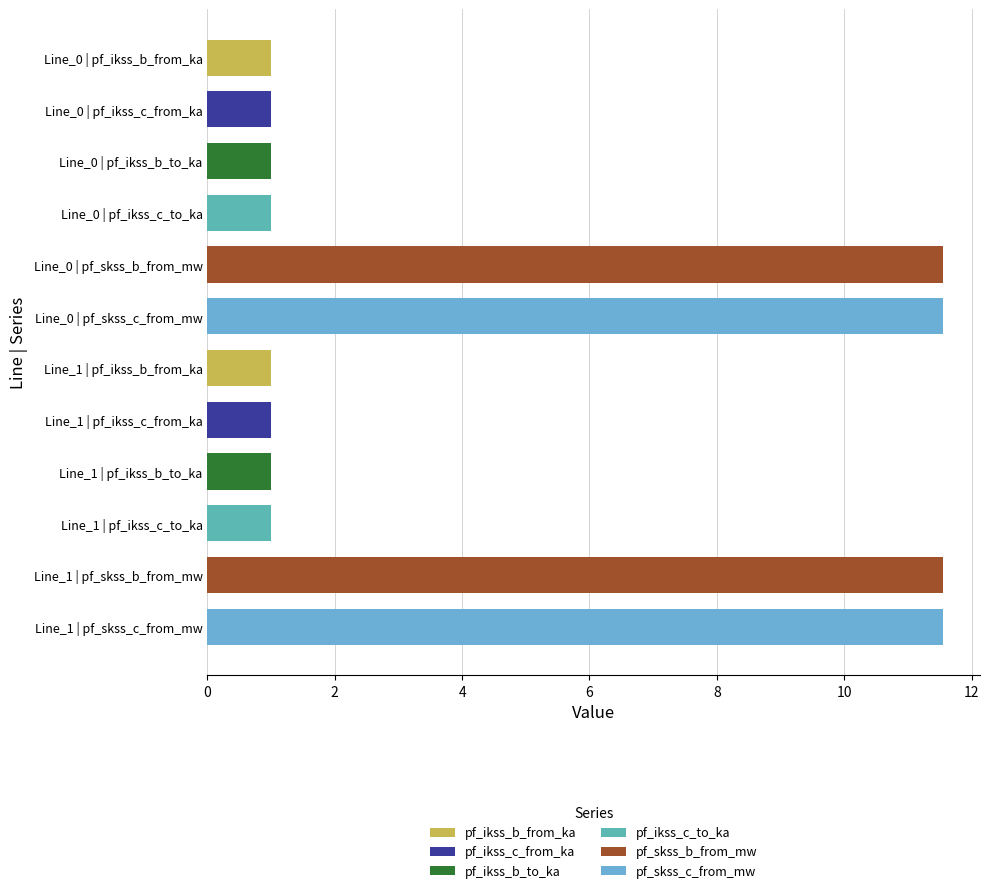

Reading right to left, extract all data points from this chart.

pf_ikss_b_from_ka: 0.0	1.0	1.0
pf_ikss_c_from_ka: 0.0	1.0	1.0
pf_ikss_b_to_ka: 0.0	1.0	1.0
pf_ikss_c_to_ka: 0.0	1.0	1.0
pf_skss_b_from_mw: 0.0	11.6	11.6
pf_skss_c_from_mw: 0.0	11.6	11.6